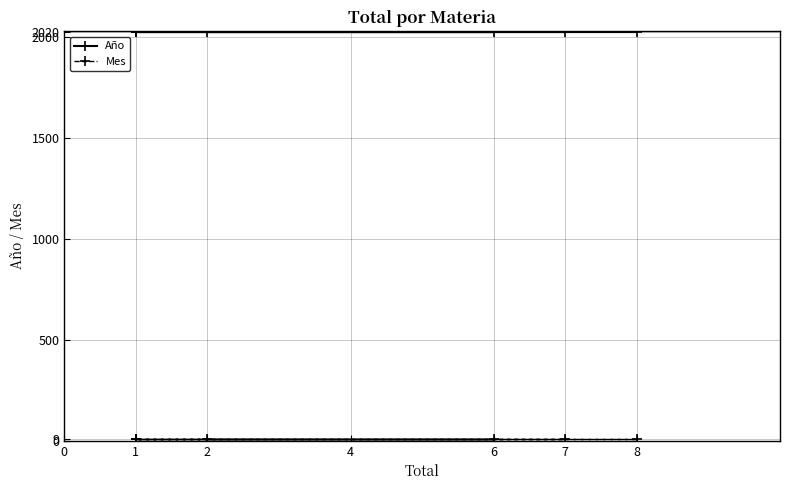

True or false: Mes has a value of 3 at 6.

False